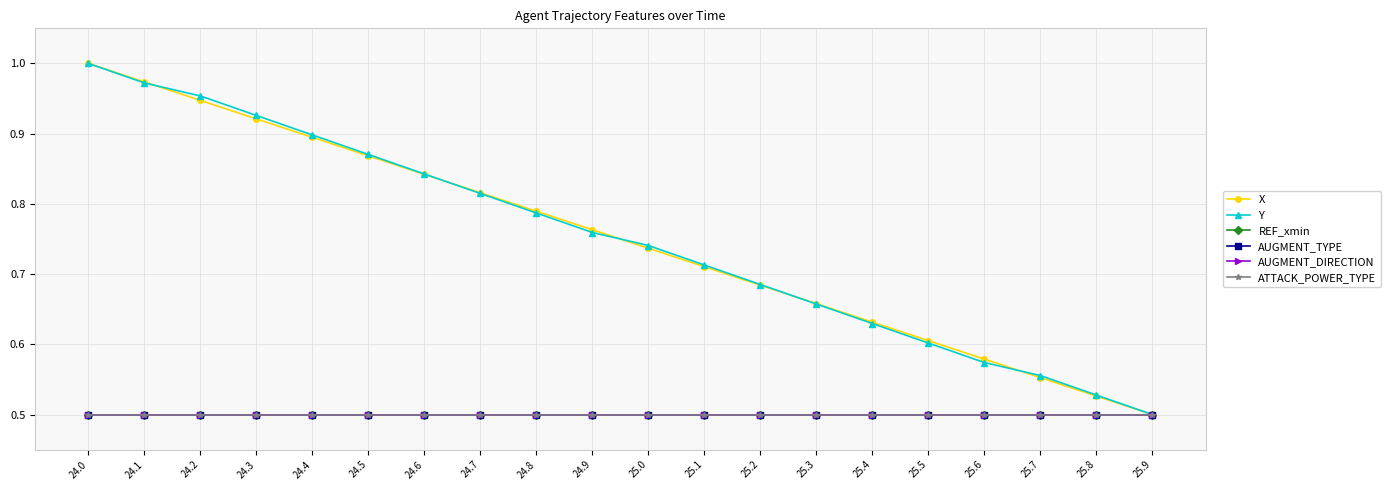

Does the chart have visible grid lines?

Yes